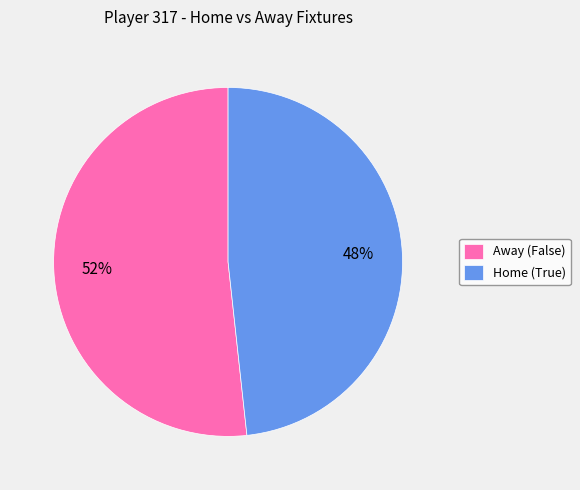

To the nearest percent, what is the average slice percentage?

50%